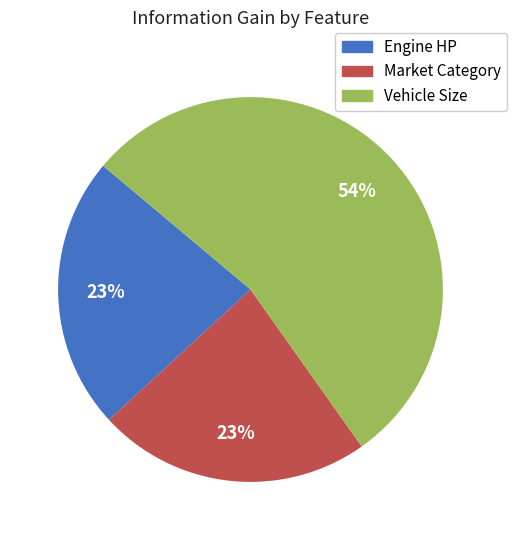

To the nearest percent, what is the average slice percentage?

33%